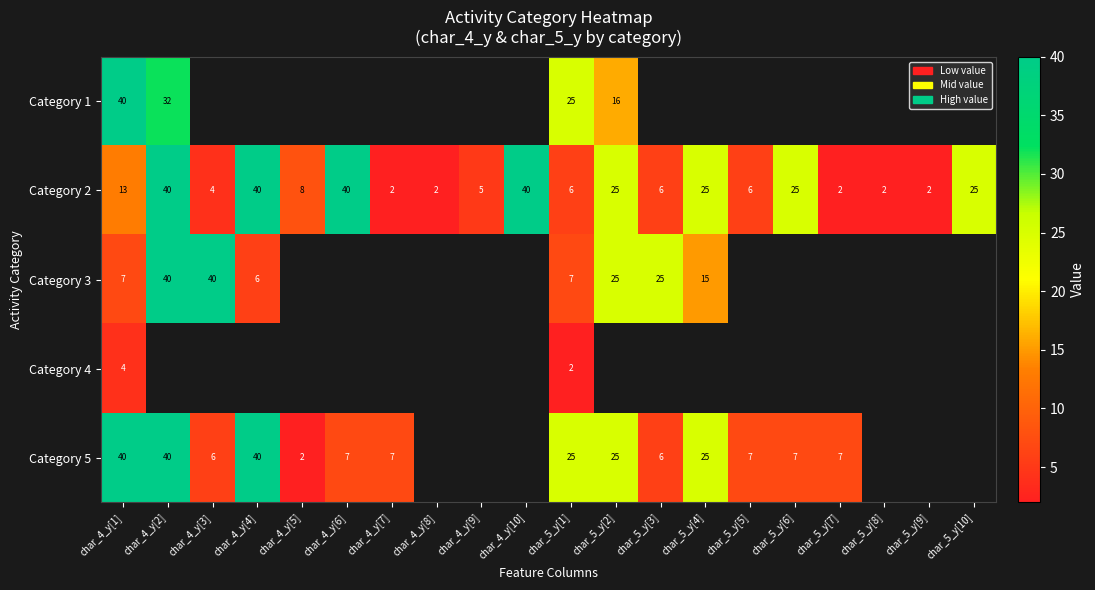

What is the minimum value shown in the chart?

2.0